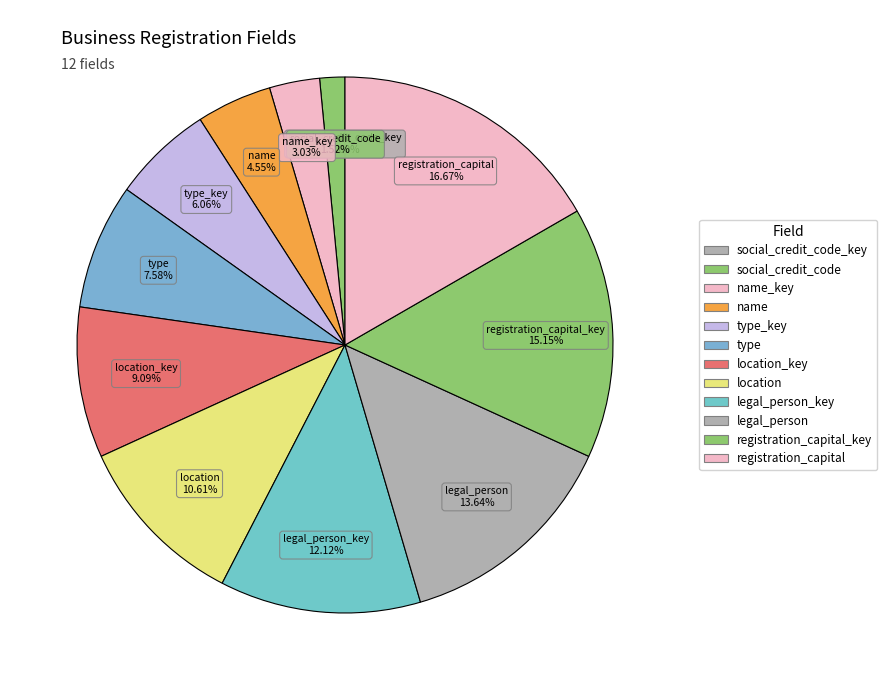

Which slice is the smallest?

social_credit_code_key